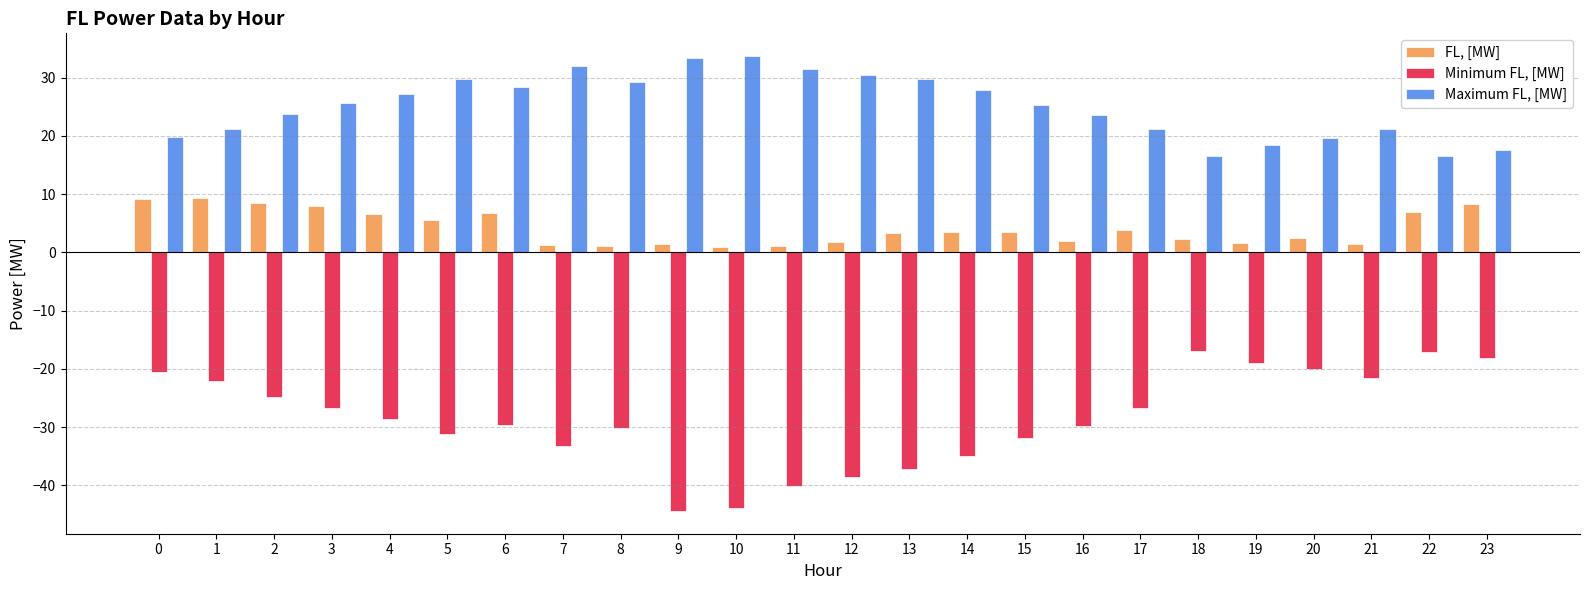

Which series has the largest total across all categories?

Maximum FL, [MW]